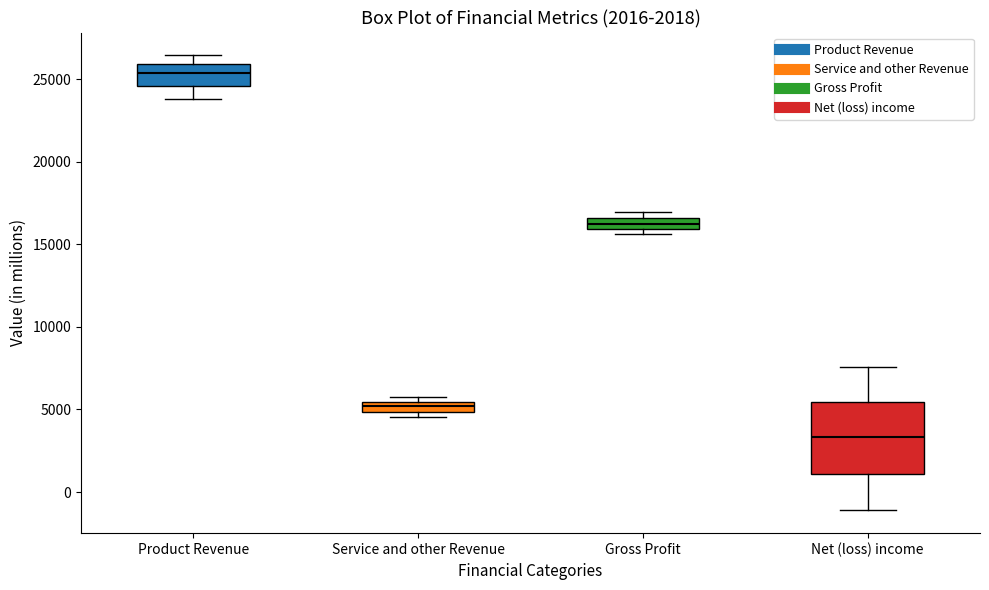

Which box's median line is the highest?

Product Revenue